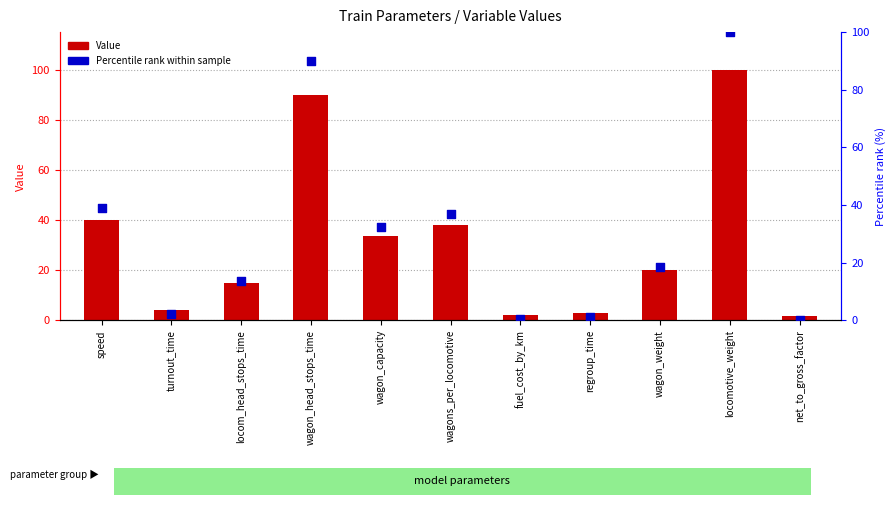

What is the total value across all series at speed?

79.0